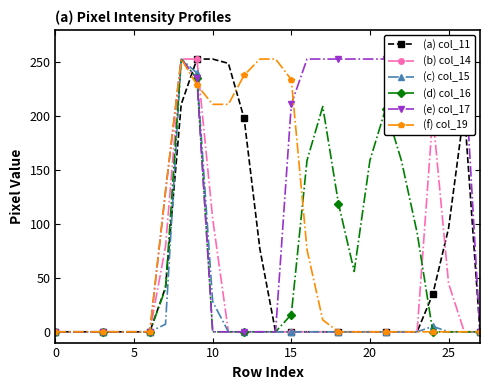

Is it true that (e) col_17 equals 0 at 11?

True